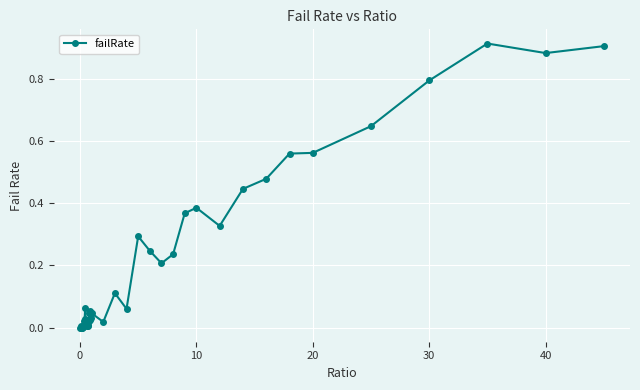

True or false: there are more than 2 points higher than both neighbors.

True